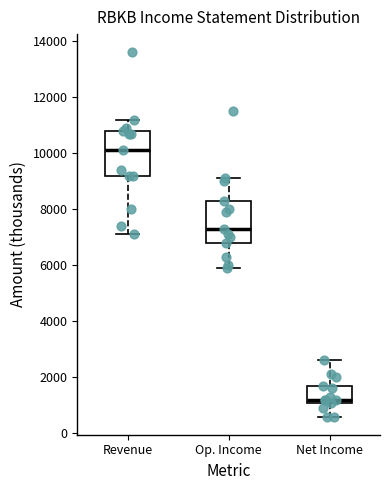

Which box has the highest median line?

Revenue